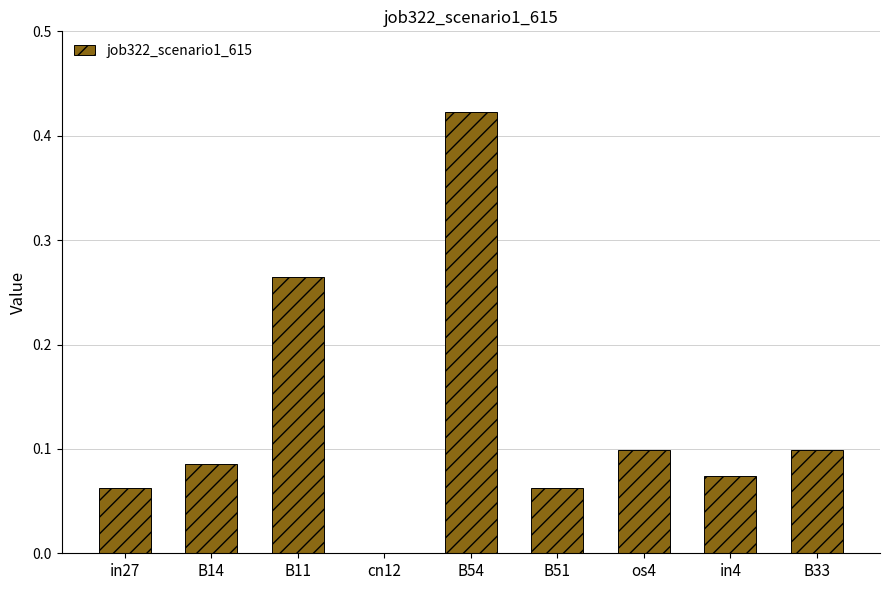

The value at B14 is 0.0. True or false?

False